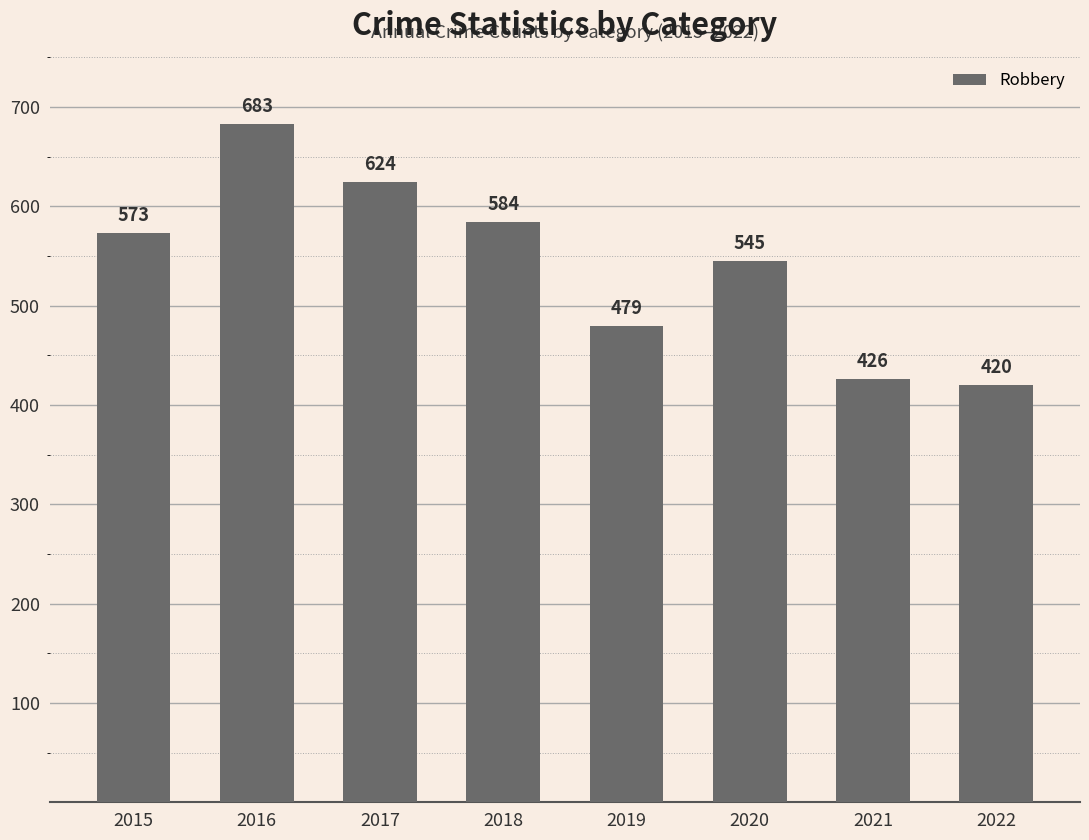

What is the difference between the values at 2021 and 2016?

257